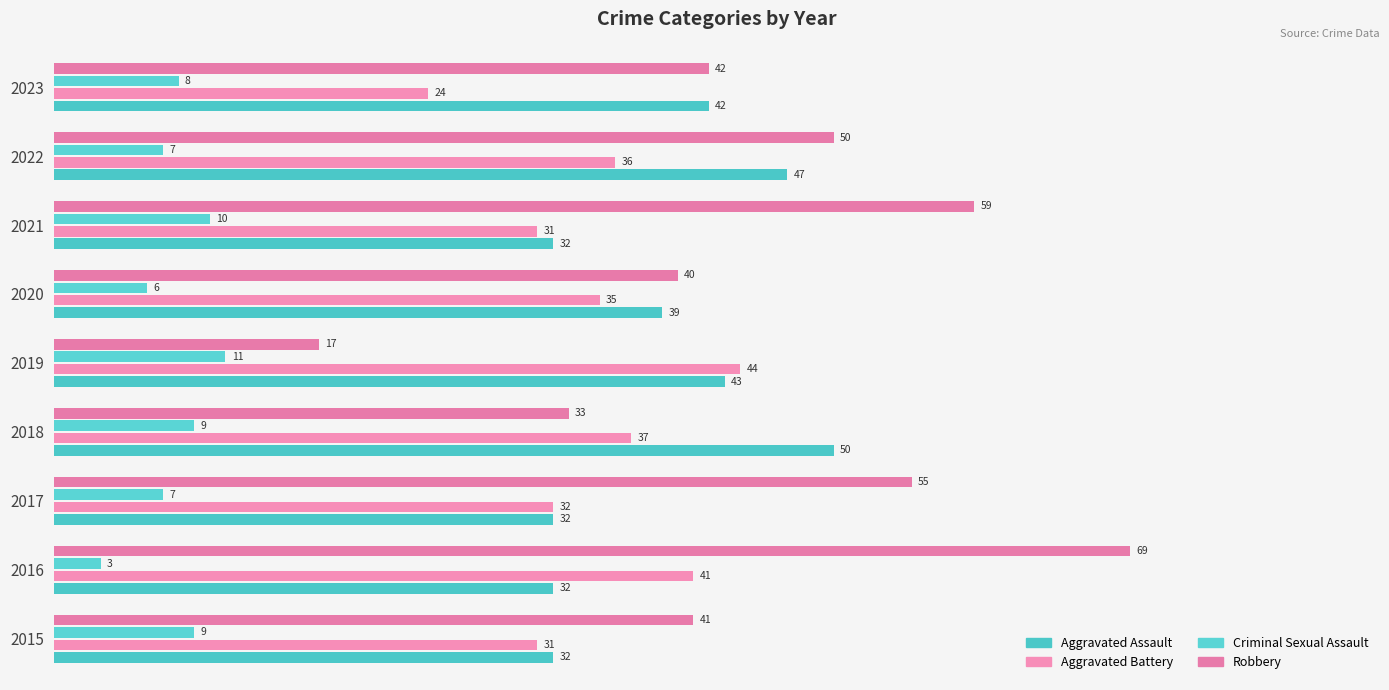

How many series are shown in this chart?

4